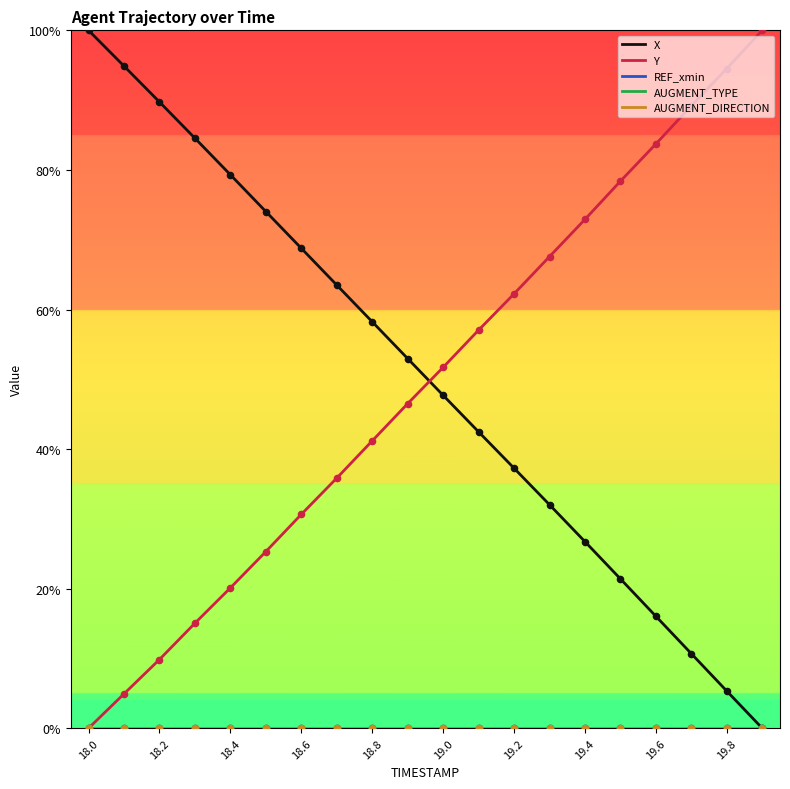

At how many categories does at least one series exceed 0?

20